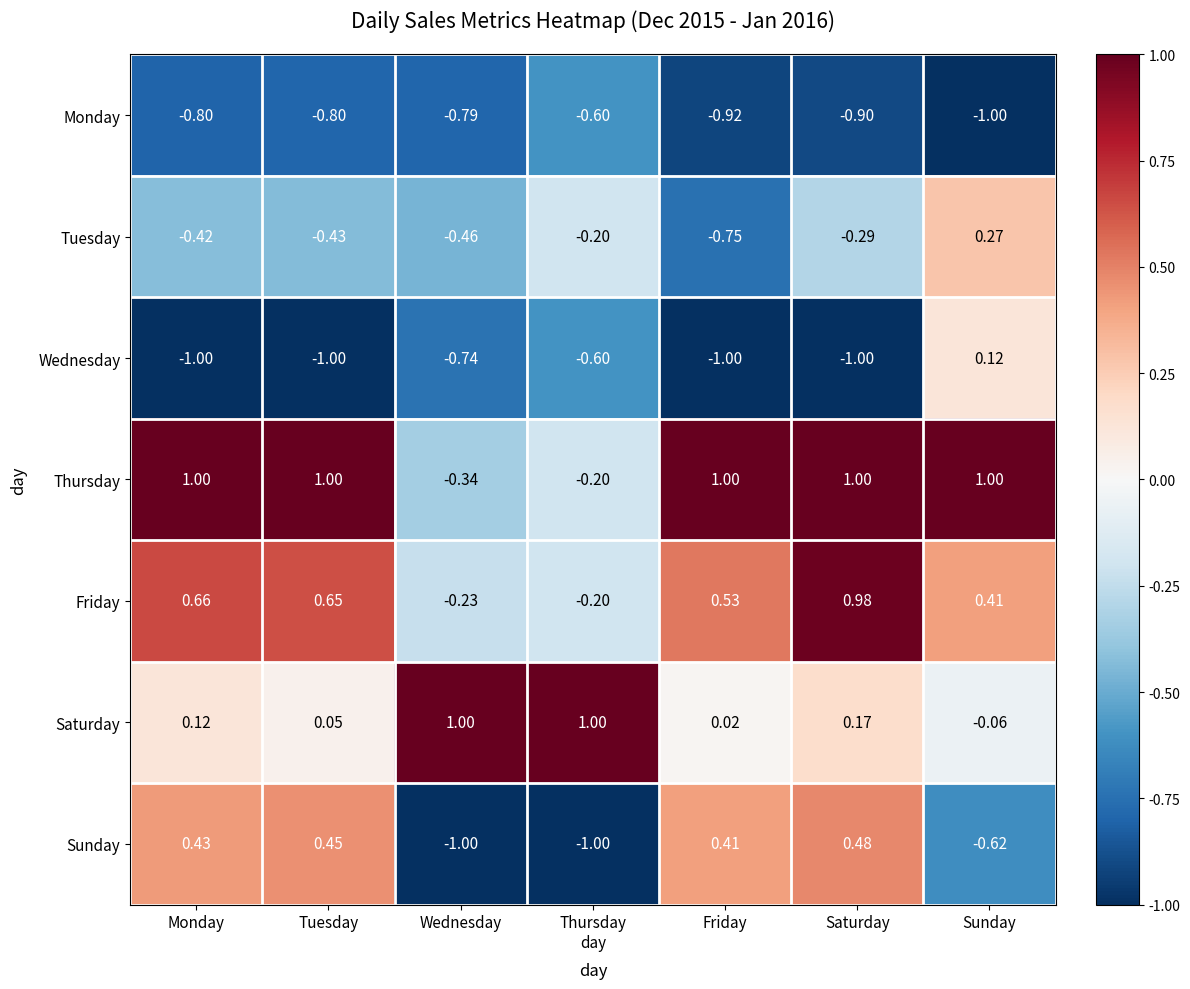

Which series has the widest spread of values?

Sunday